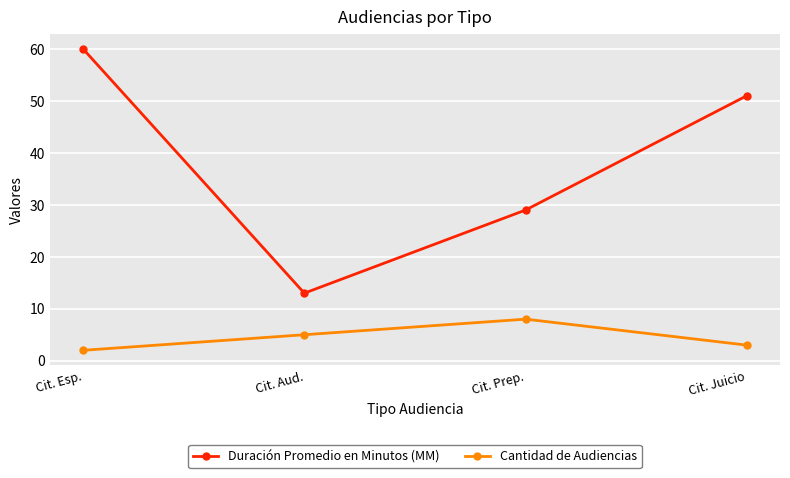

Where is Cantidad de Audiencias nearest to the value 5?

Cit. Aud.